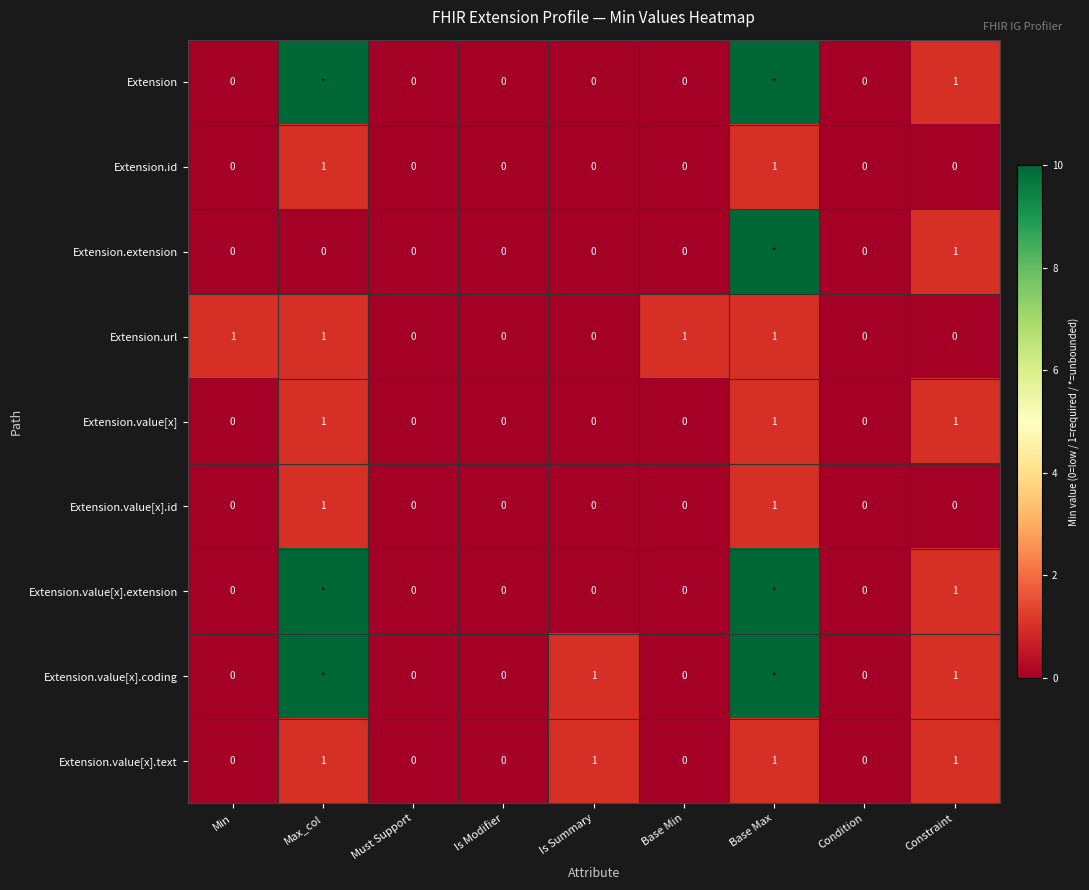

How many positive values does the Extension.value[x].text series have?

4